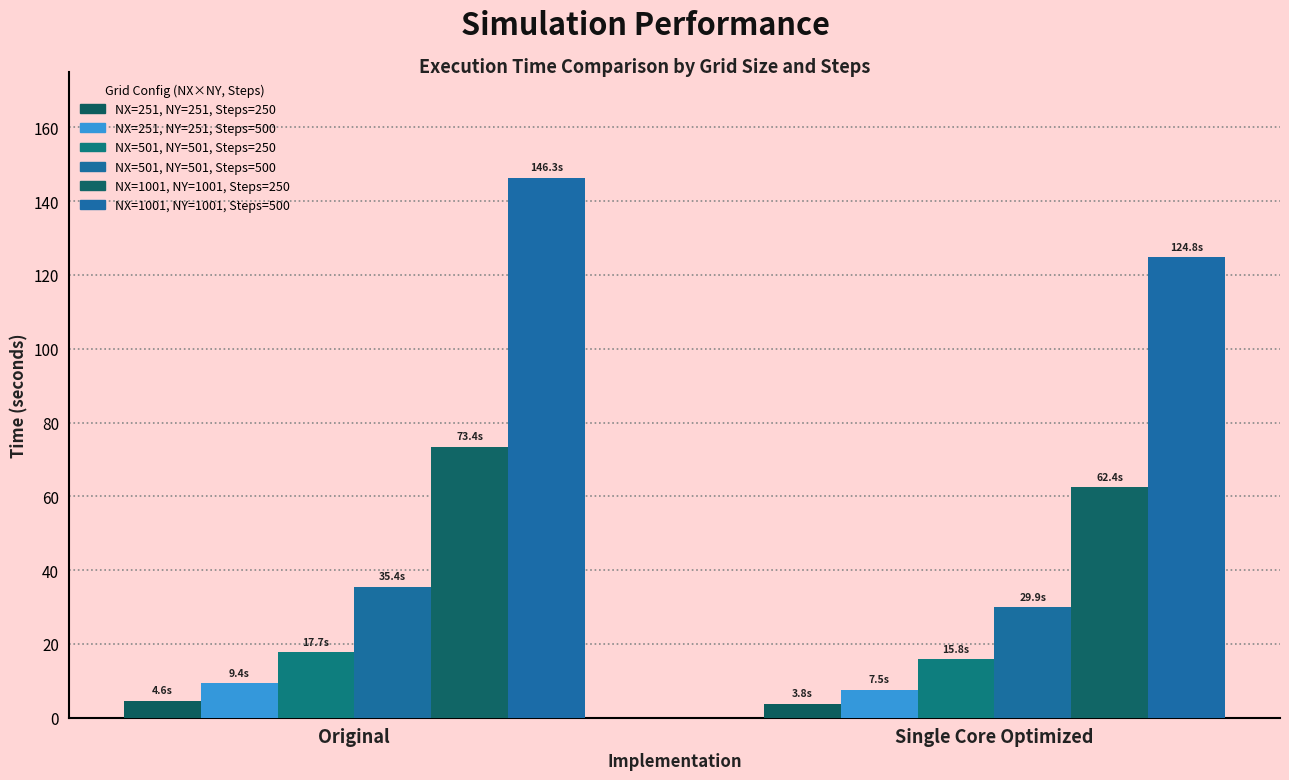

At which label does NX=1001, NY=1001, Steps=500 first exceed 146?

Original